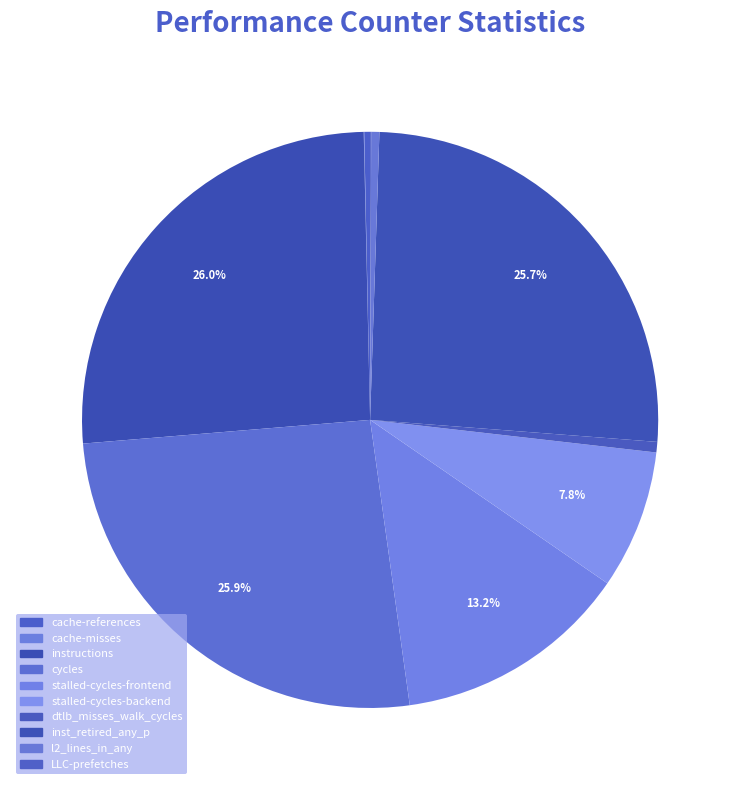

The instructions slice represents 26% of the pie. True or false?

True